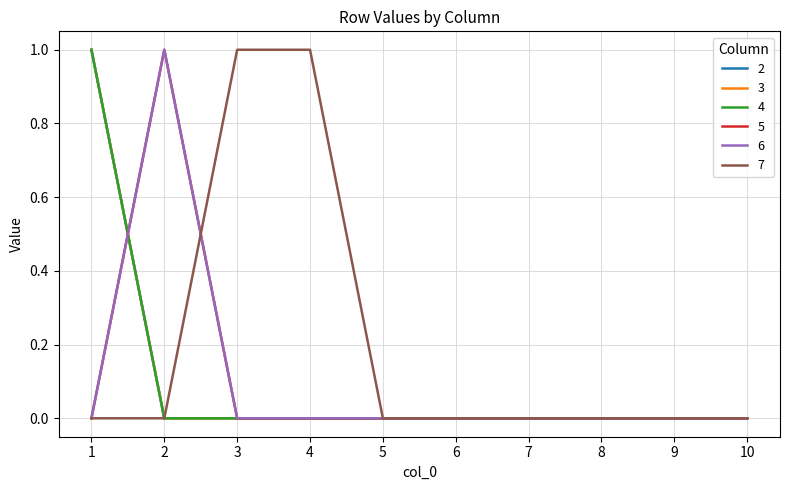

Does the chart have visible grid lines?

Yes